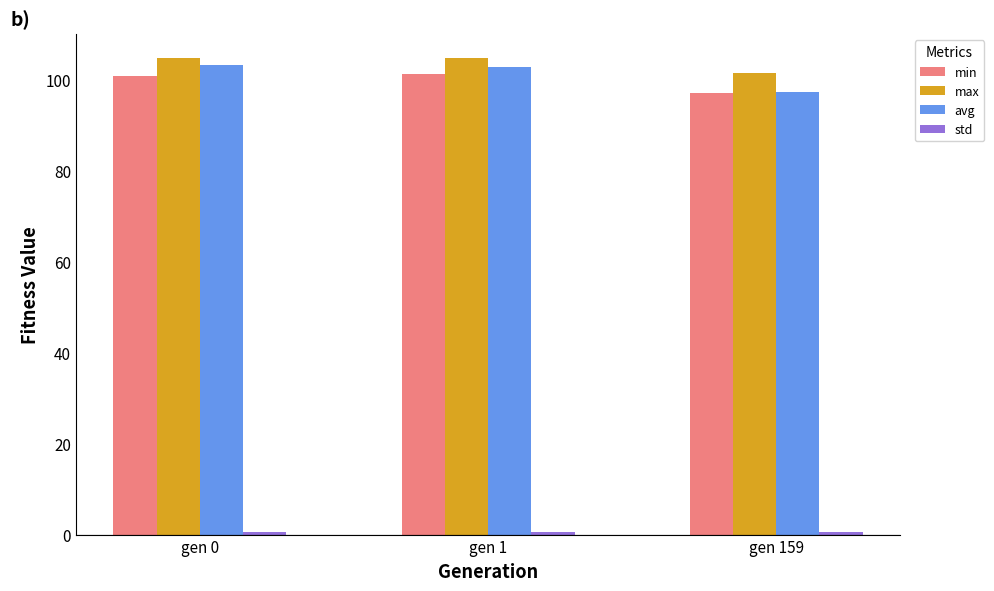

The min series shows 146.1 at gen 1. True or false?

False